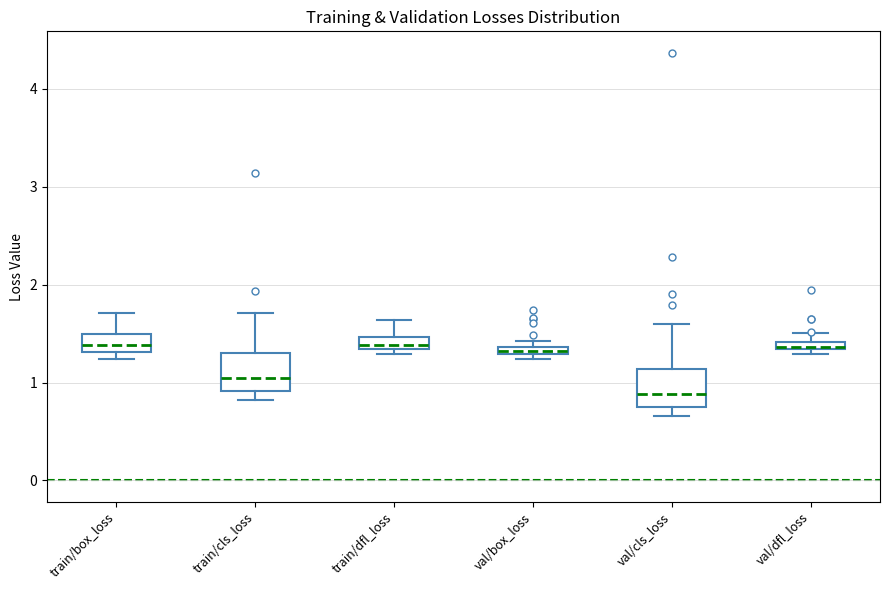

Where is the lower edge of the box for train/dfl_loss on the y-axis? The values are not printed on the chart, so give them approximately, as read against the axis.

1.3